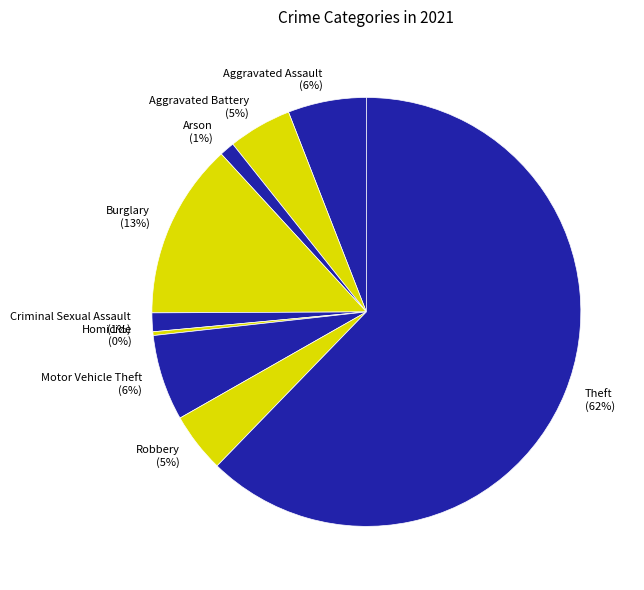

Between Robbery and Aggravated Assault, which is larger?

Aggravated Assault